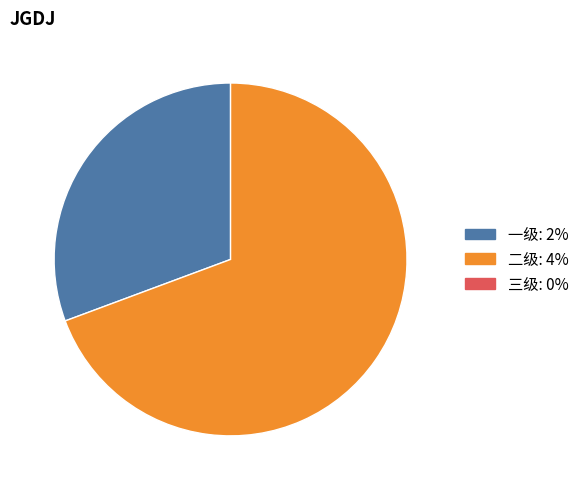

Is there a majority slice in this chart?

Yes